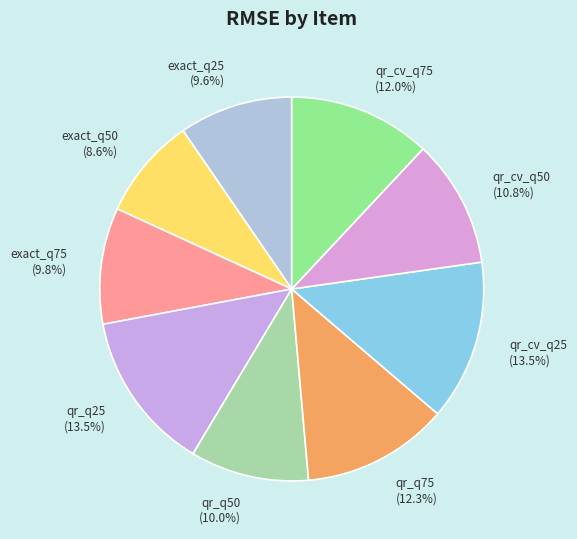

Between exact_q50 and qr_cv_q50, which is larger?

qr_cv_q50